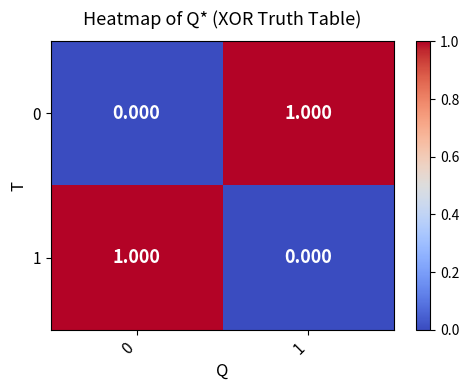

How many distinct data groups are displayed?

2